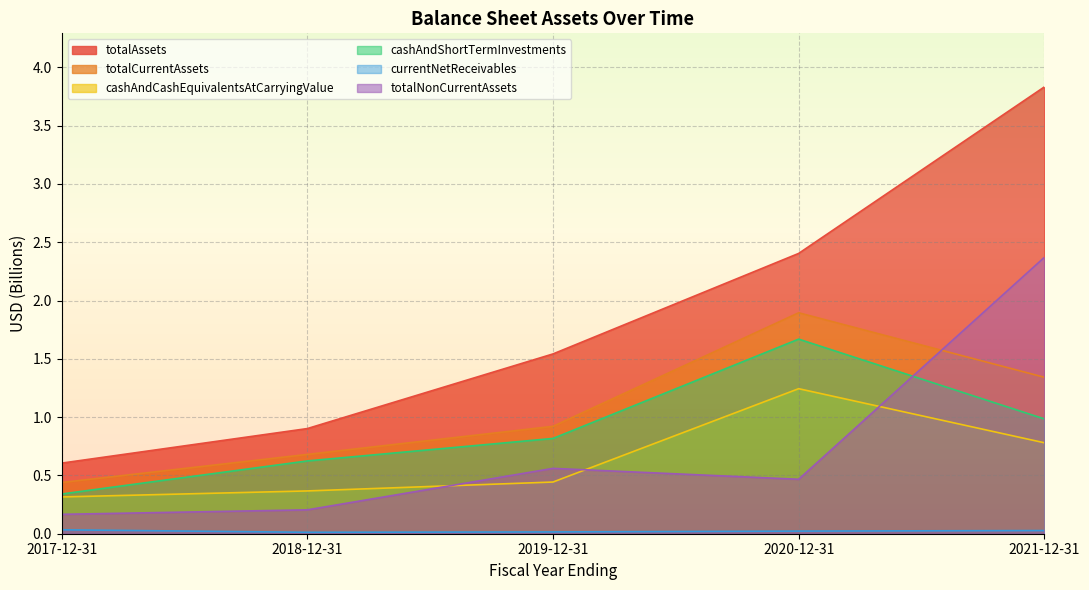

At how many categories does at least one series exceed 2?

2